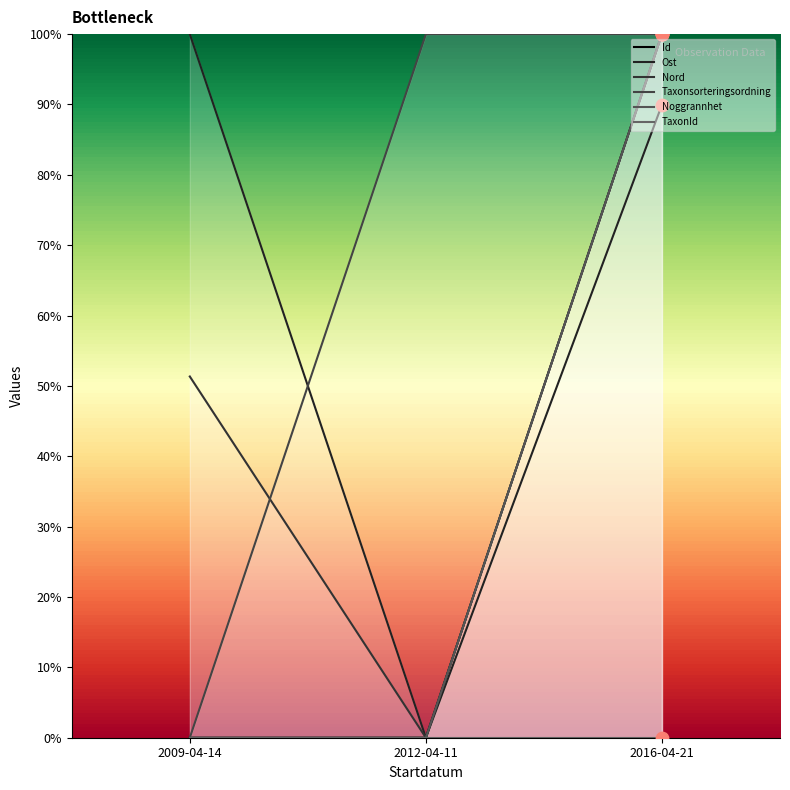

Is the value of TaxonId at 2012-04-11 greater than the value of Nord at 2016-04-21?

No